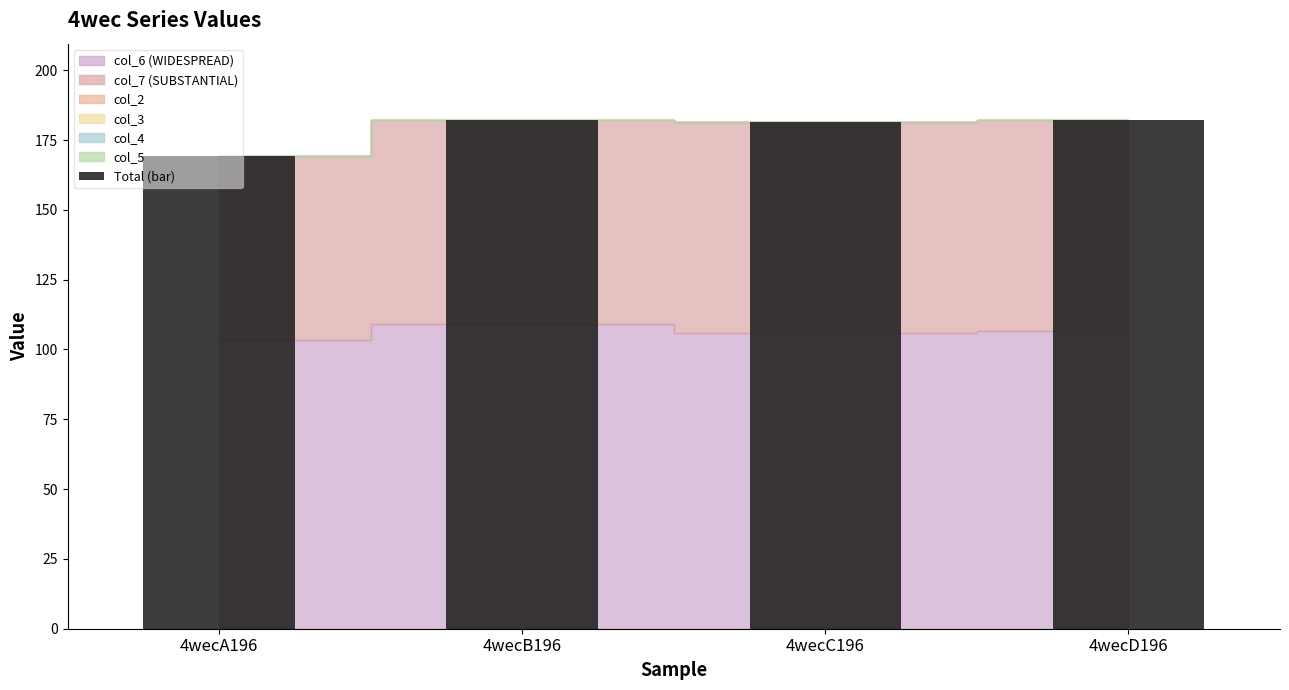

What is the difference between the second highest and minimum values?

12.9